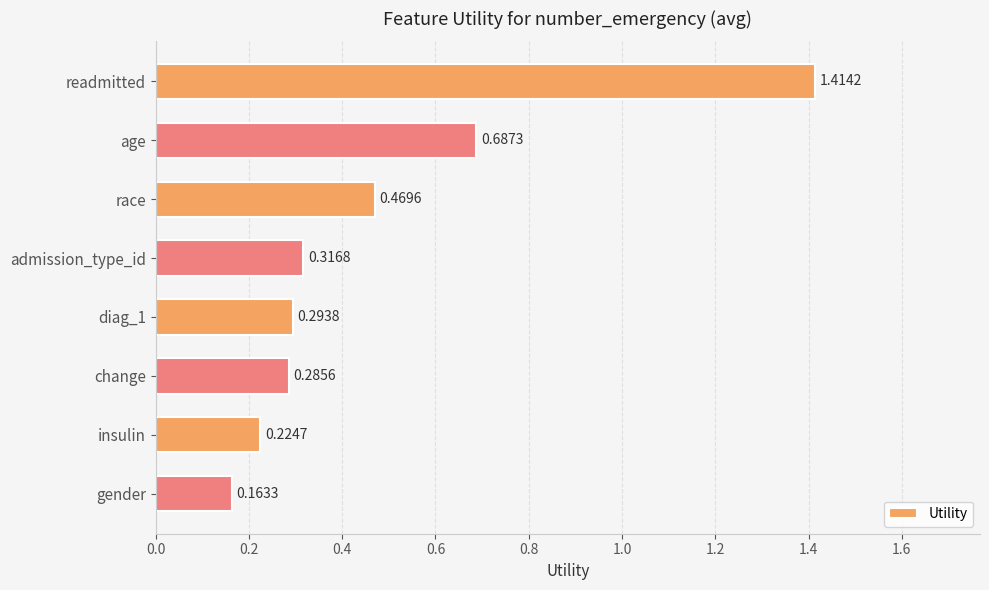

Which label corresponds to the largest value in the chart?

readmitted